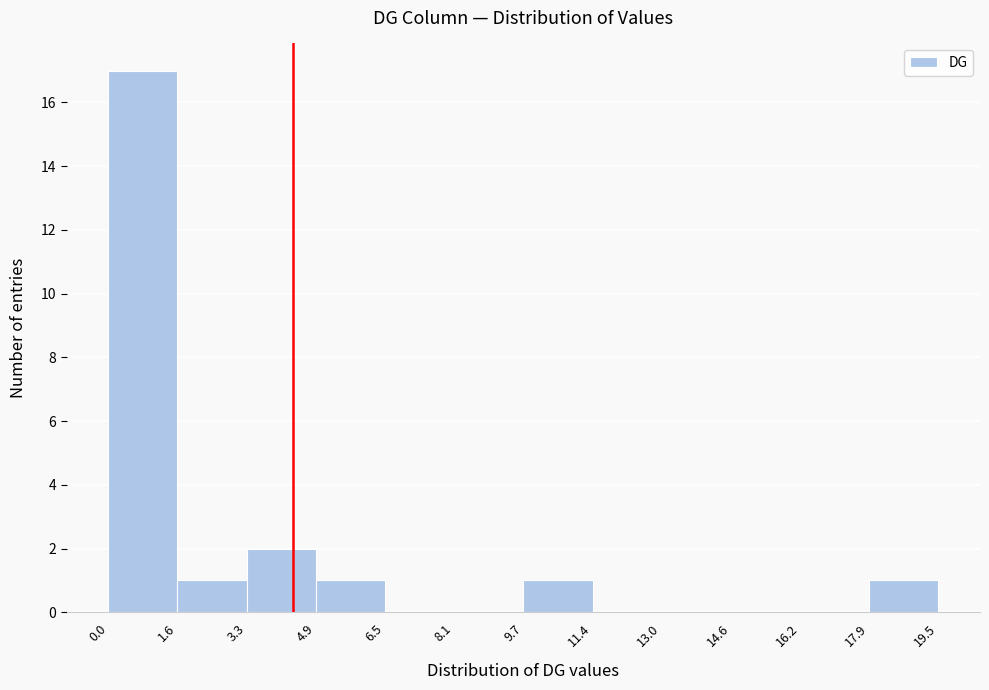

Reading left to right, list every bar in this chart as the range it spans on the x-axis followed by its height. The values are not printed on the chart, so give them approximately, as read against the axis.

0.0 to 1.6: 17
1.6 to 3.3: 1
3.3 to 4.9: 2
4.9 to 6.5: 1
6.5 to 8.1: 0
8.1 to 9.7: 0
9.7 to 11.4: 1
11.4 to 13.0: 0
13.0 to 14.6: 0
14.6 to 16.2: 0
16.2 to 17.9: 0
17.9 to 19.5: 1